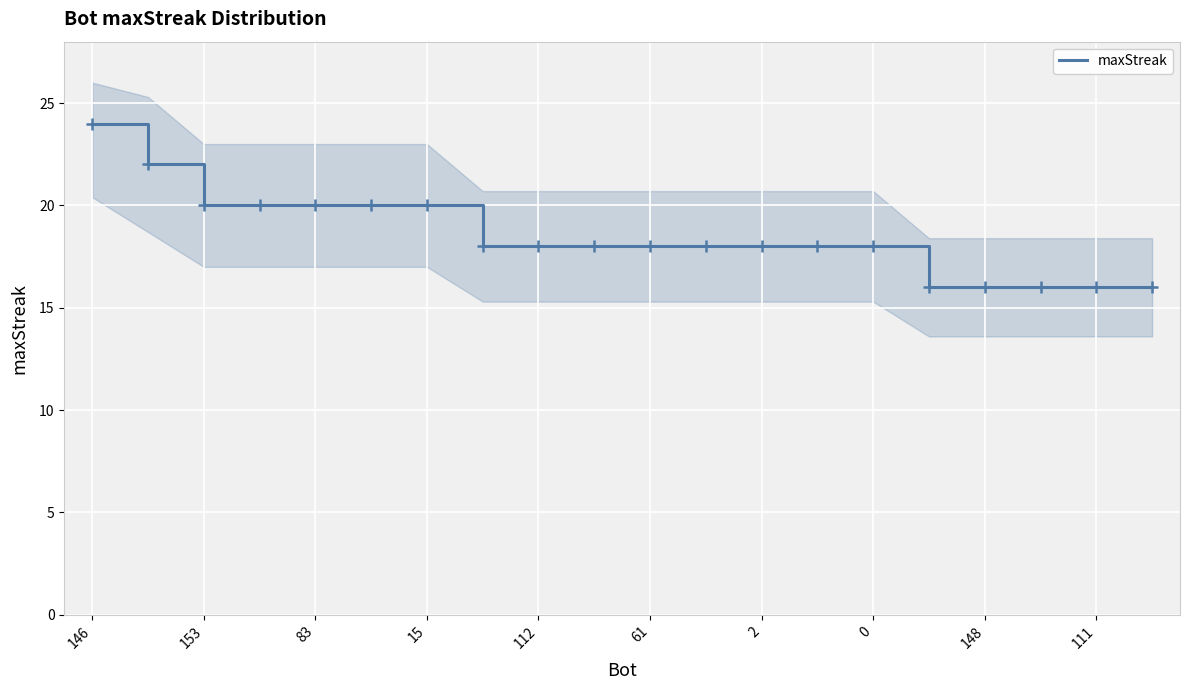

What is the sum of all values?

370